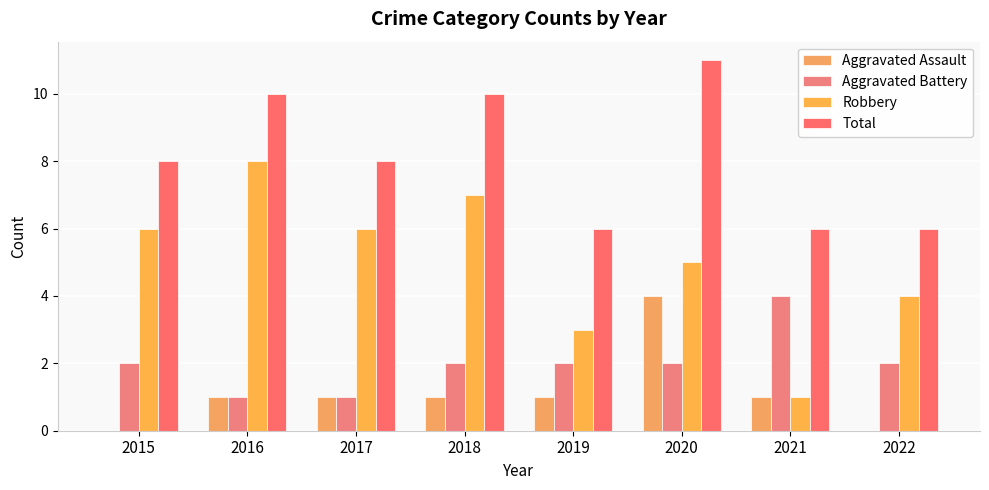

What is the sum of the Total values at 2017 and 2022?

14